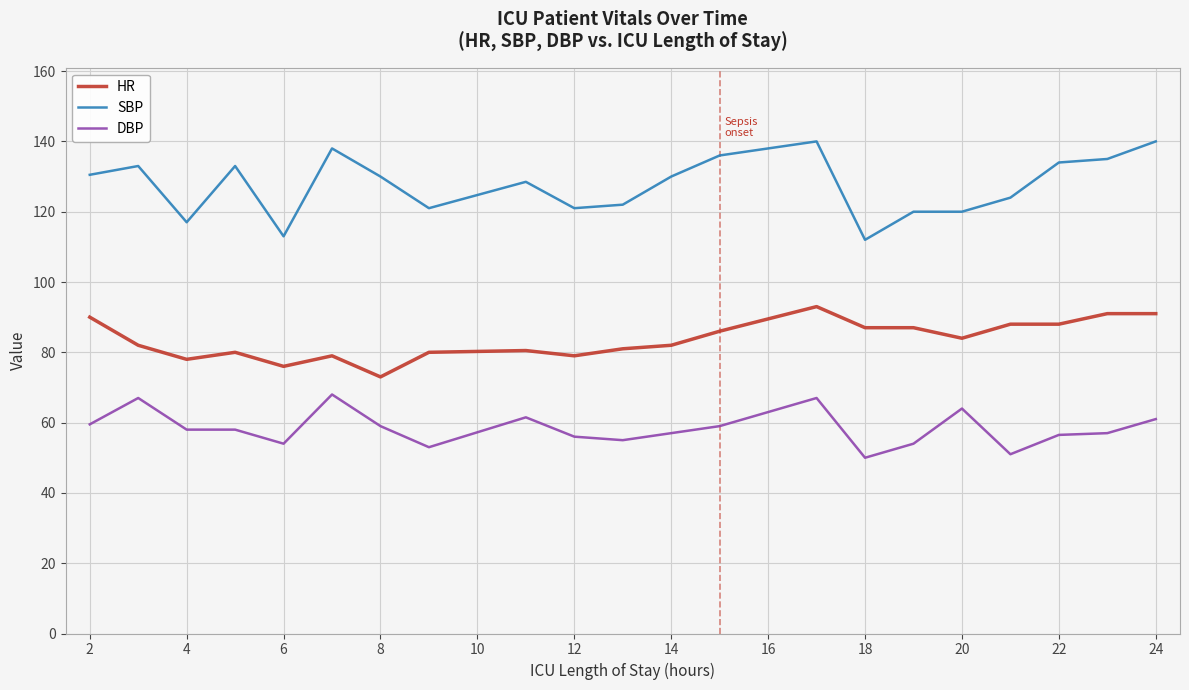

What are all the series names shown in the legend?

HR, SBP, DBP